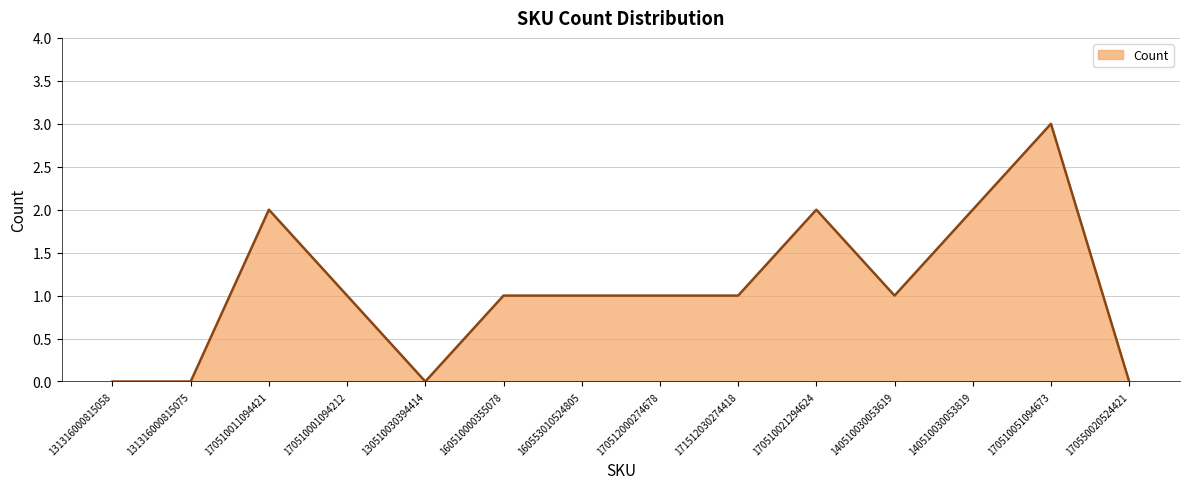

What value does the data have at 140510030053619?

1